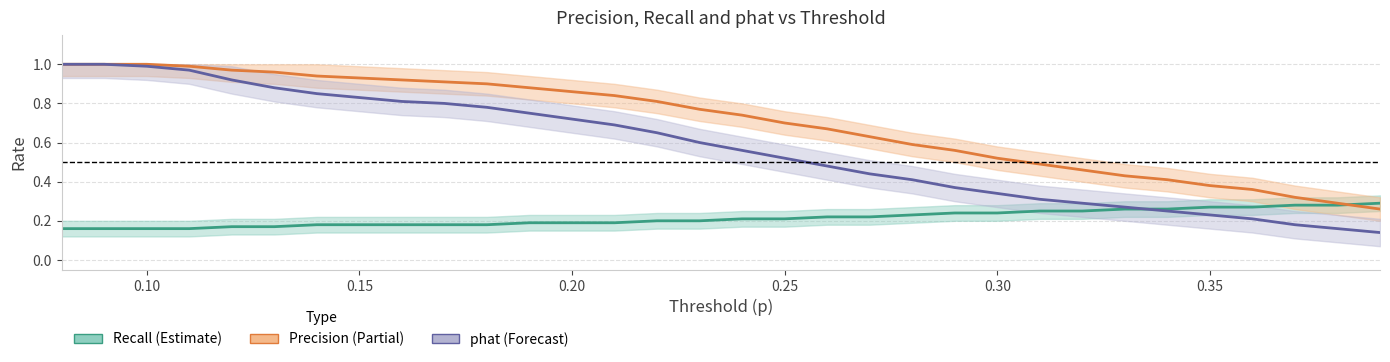

What is the smallest value displayed?

0.1